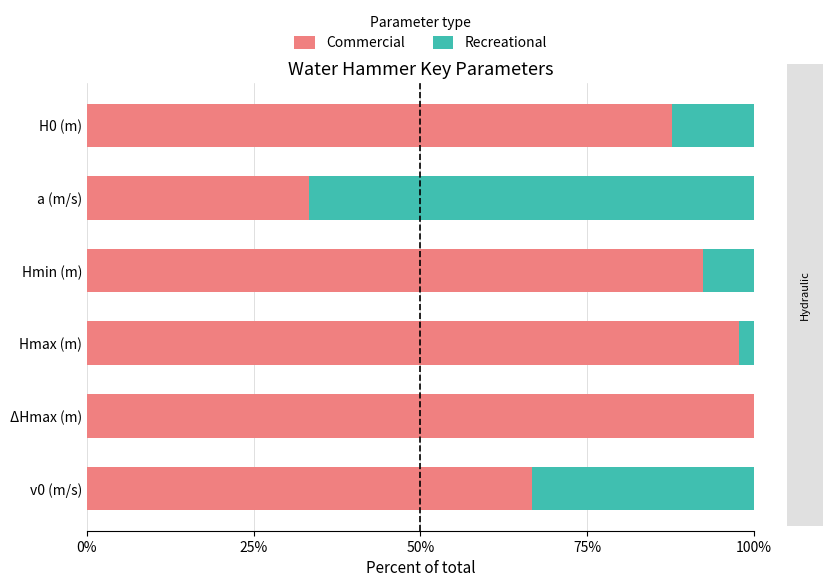

What is the total value across all series at H0 (m)?

100.0